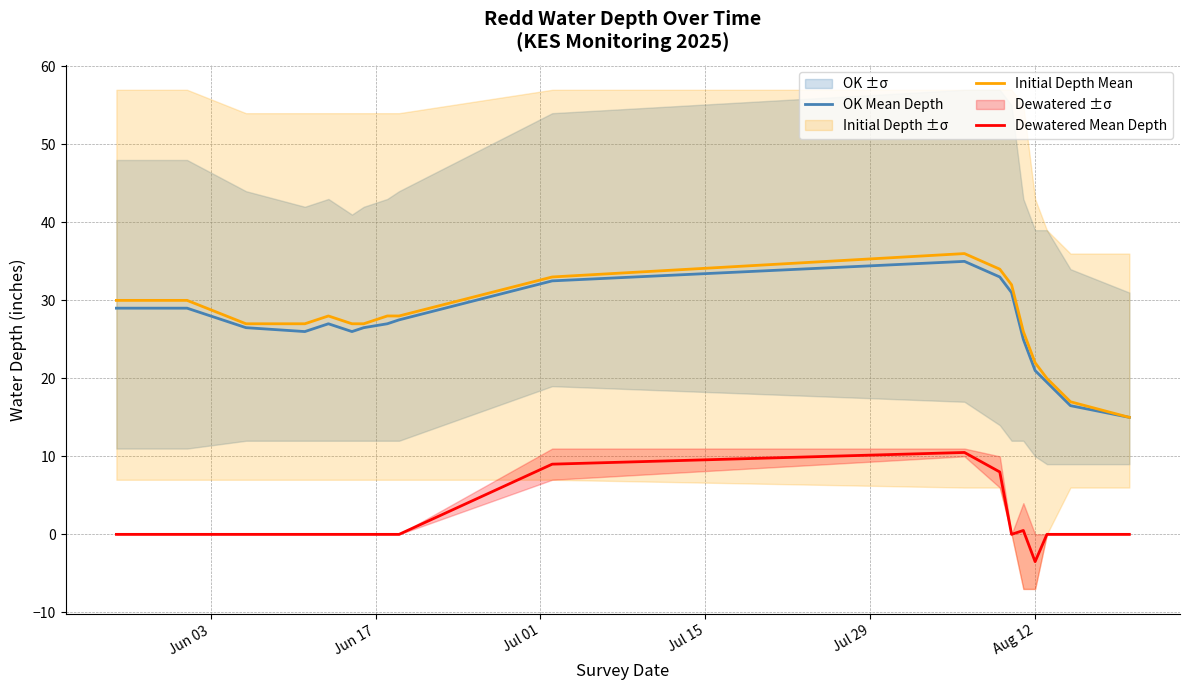

How many lines are shown in the chart?

3